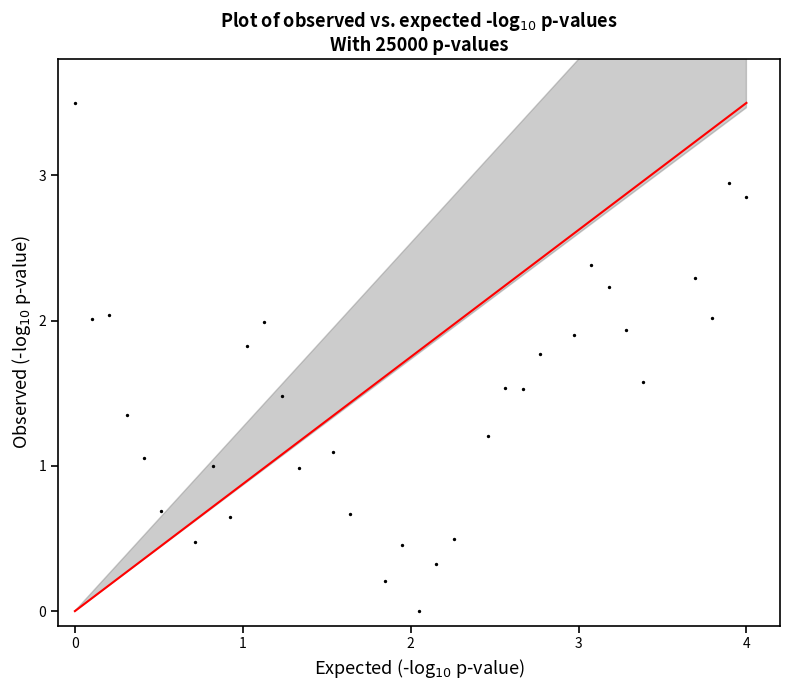

What is the range of Y values (max minus min)?

3.5